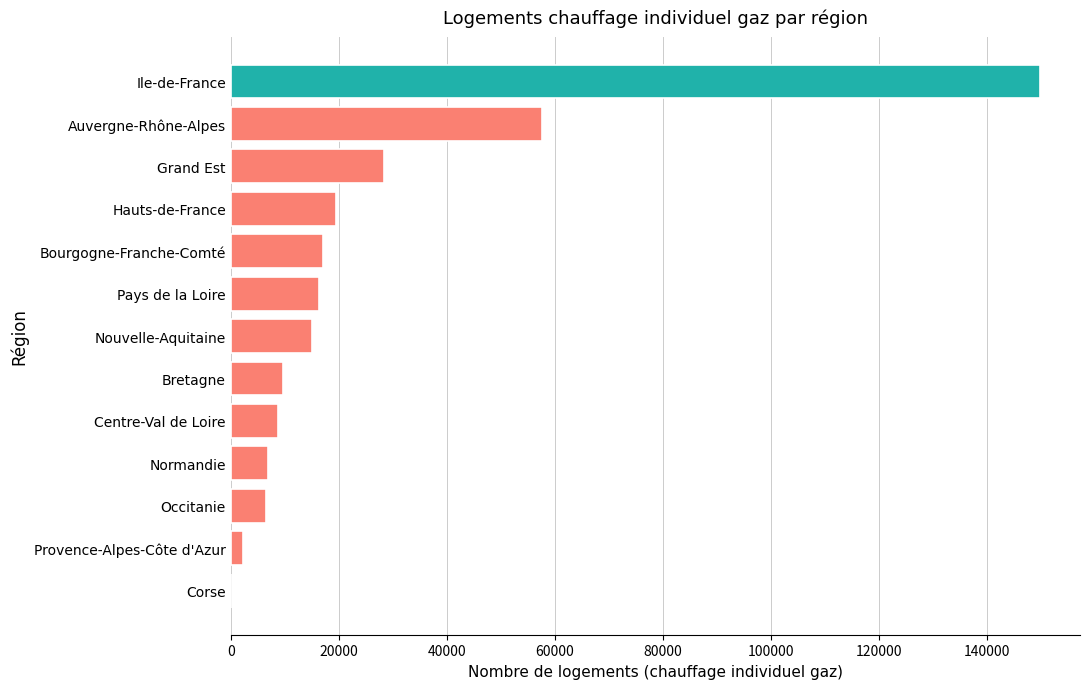

Where is the data nearest to the value 74879?

Auvergne-Rhône-Alpes